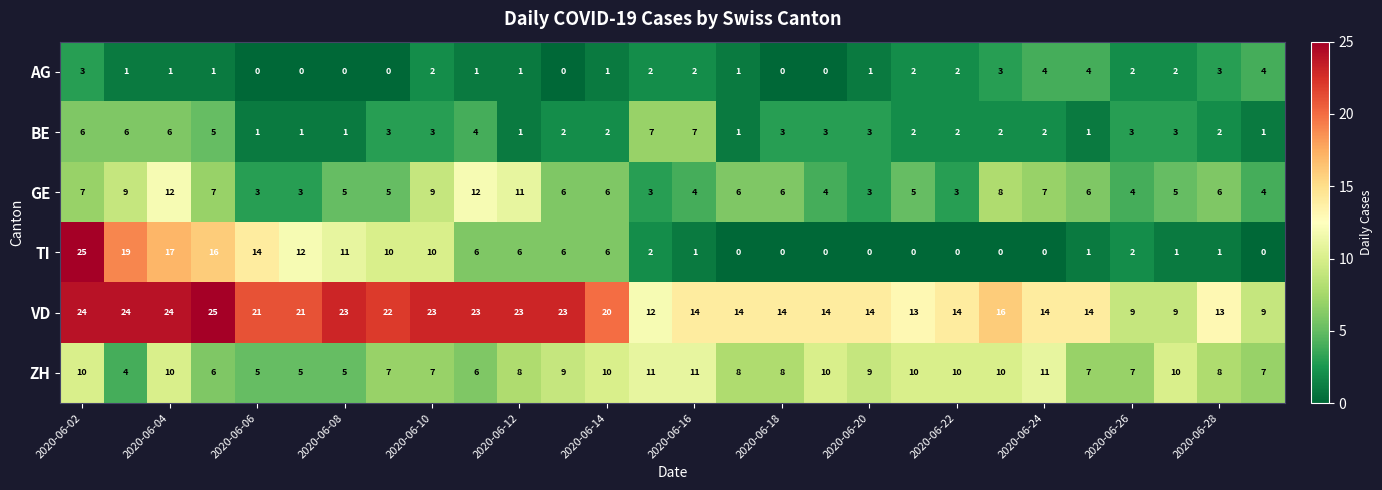

What is the difference between the maximum and minimum values in the BE series?

6